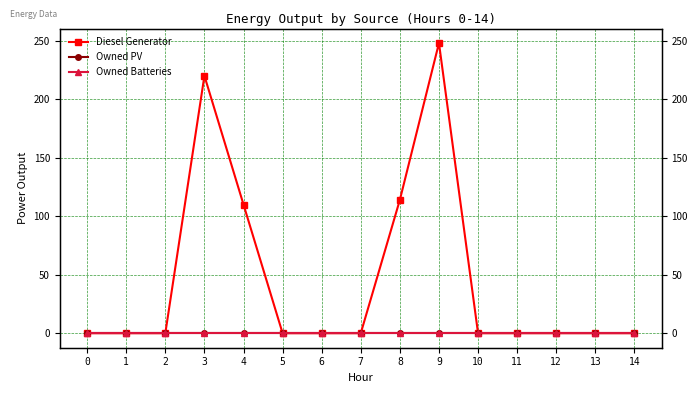

List the series in order of their peak value, highest first.

Diesel Generator, Owned PV, Owned Batteries